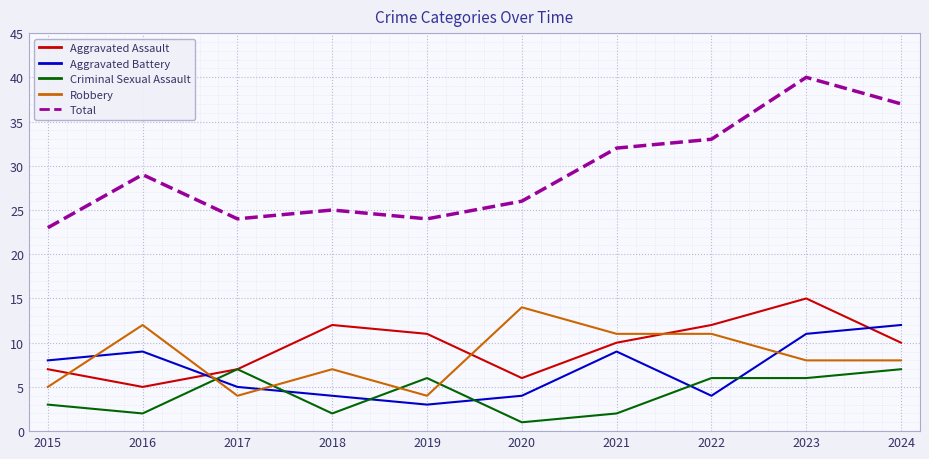

What is the difference between the highest and lowest values at 2016?

27